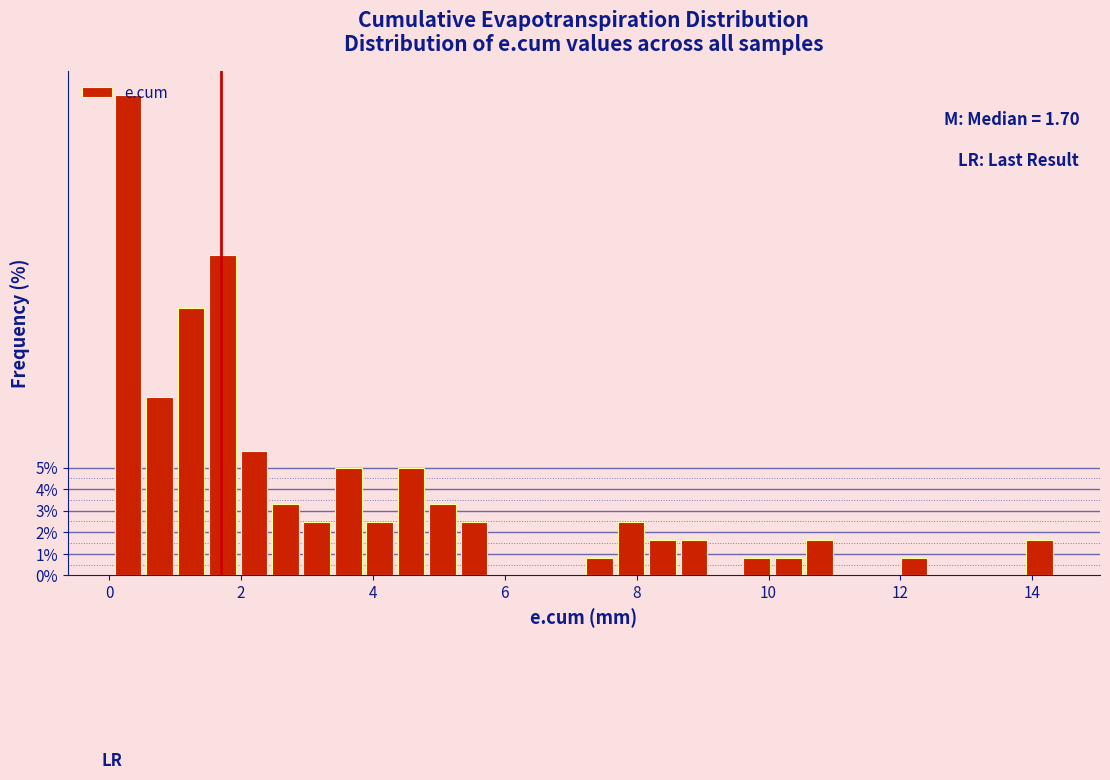

Around what value on the x-axis is the tallest bar? Give the approximate position of its centre, as read against the axis.

0.2